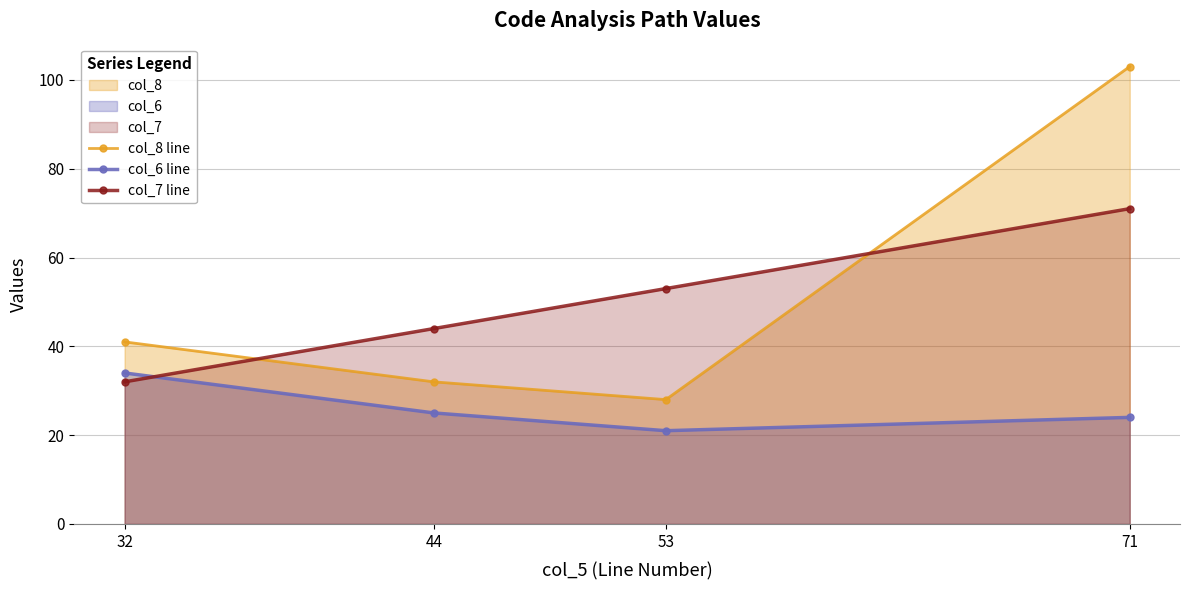

Between 32 and 53, which is larger?

32